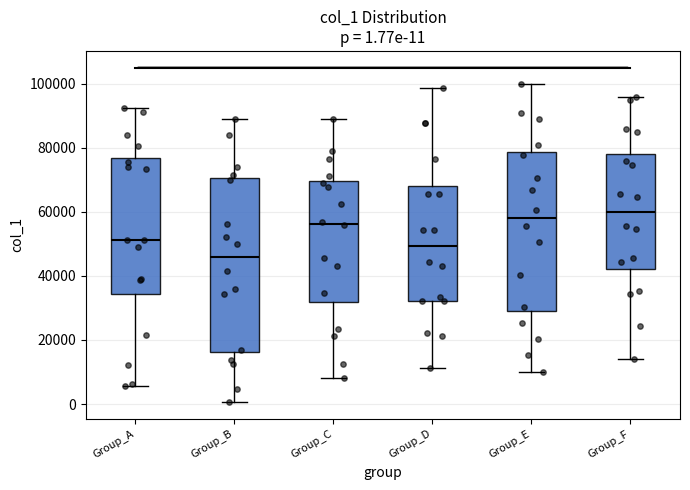

Which box is the tallest, from its lower edge to its upper edge?

Group_B